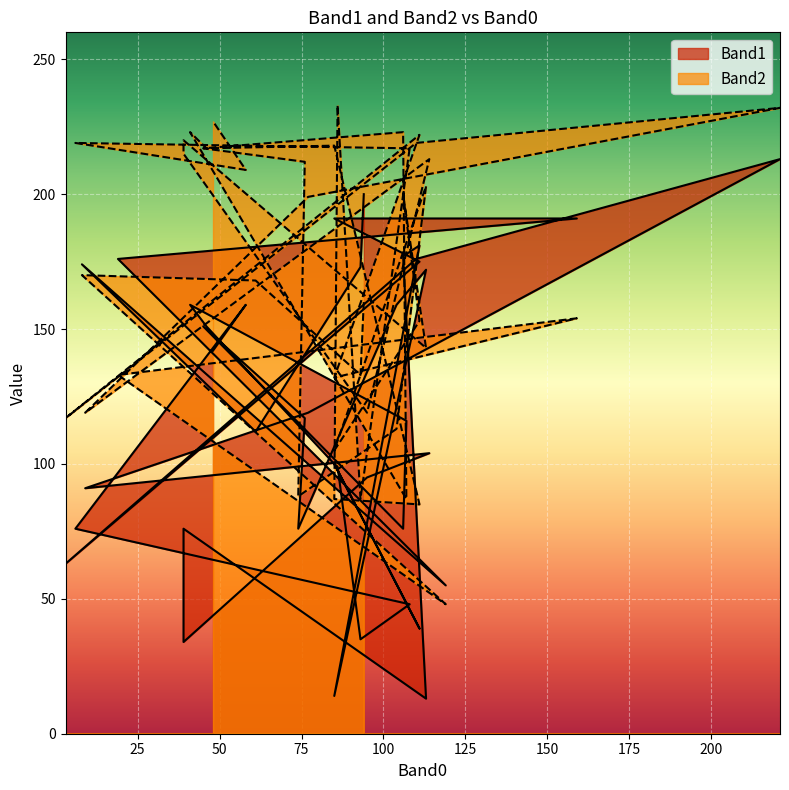

Read the Band2 value at 8, to the nearest 10.

170